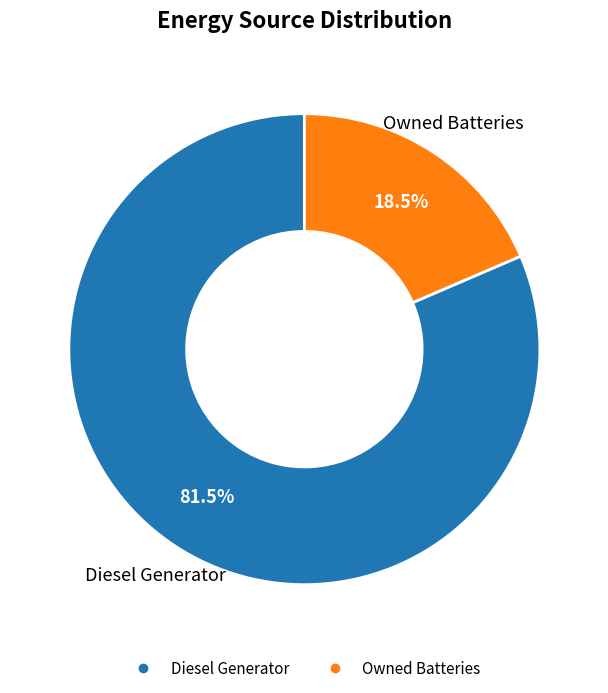

Does any single category account for the majority?

Yes